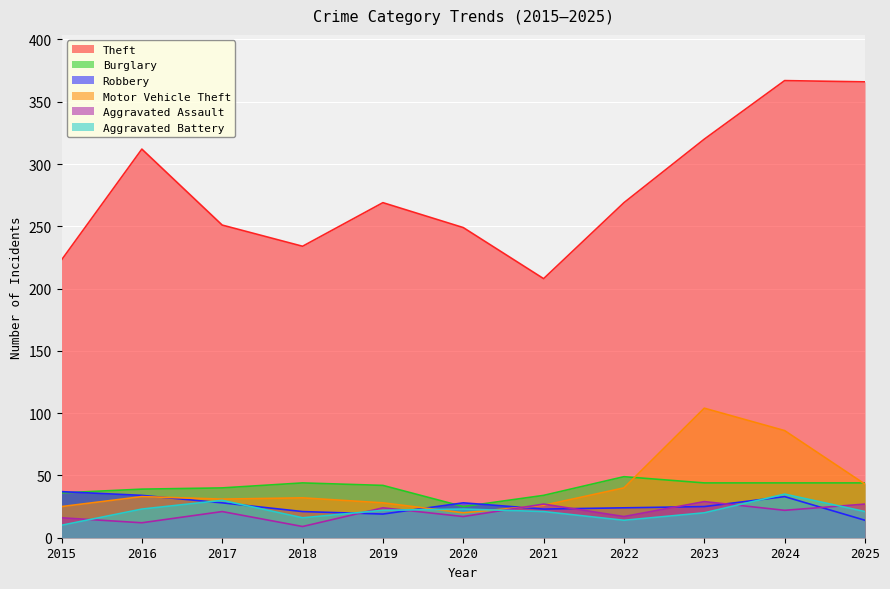

What are all the series names shown in the legend?

Theft, Burglary, Robbery, Motor Vehicle Theft, Aggravated Assault, Aggravated Battery